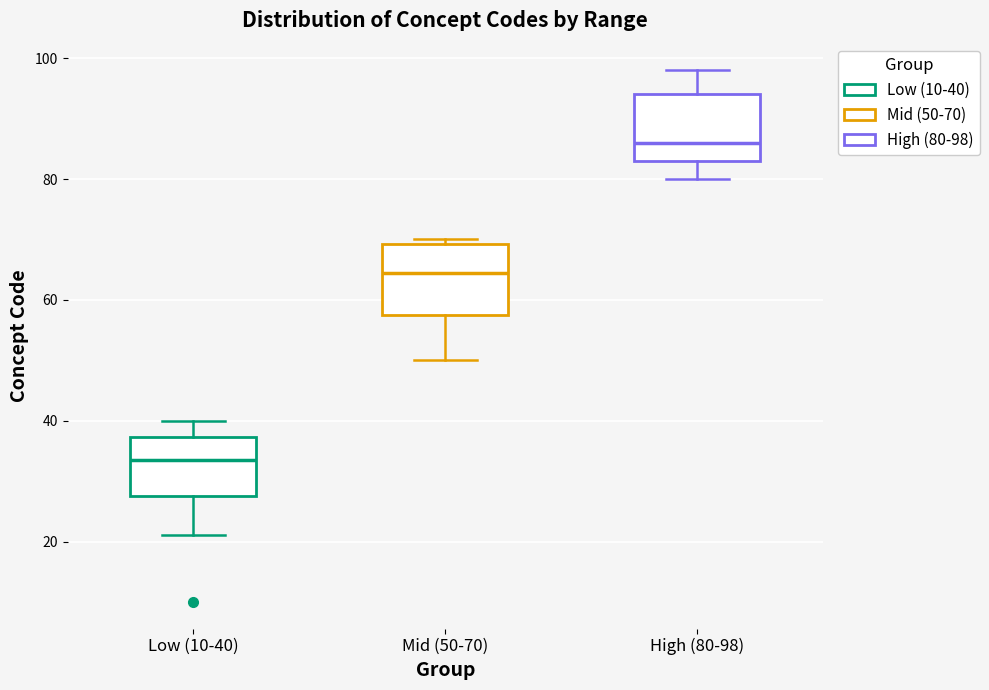

Where does the median line of the box for High (80-98) sit on the y-axis? The values are not printed on the chart, so give them approximately, as read against the axis.

86